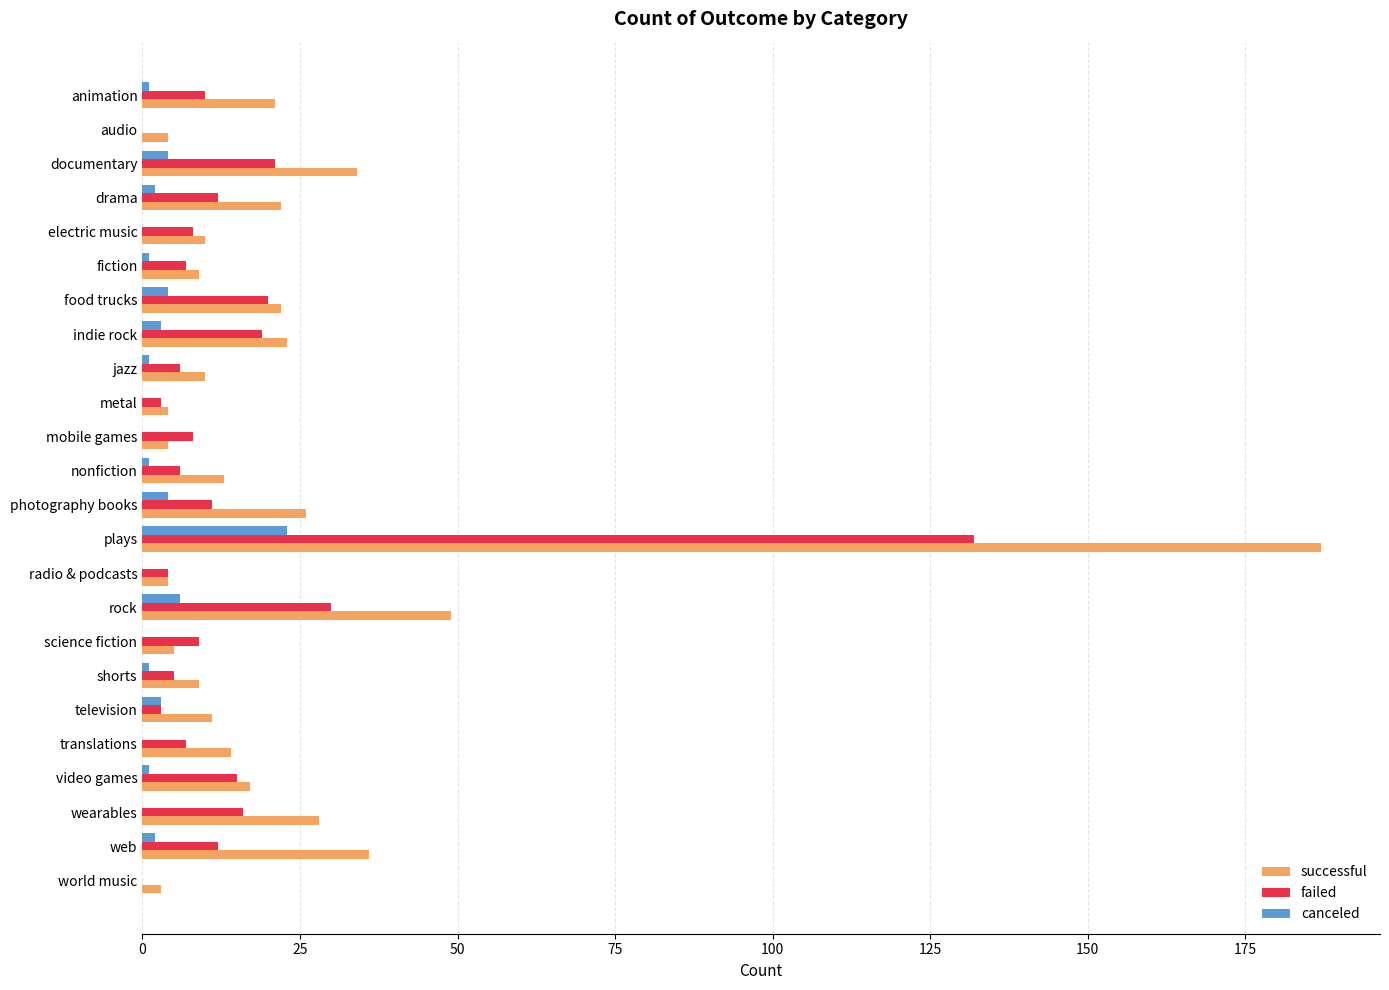

Which series has the largest total across all categories?

successful